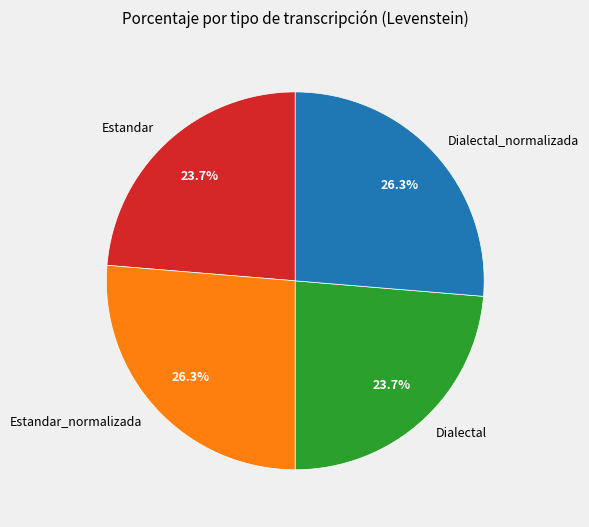

The Dialectal slice represents 24% of the pie. True or false?

True